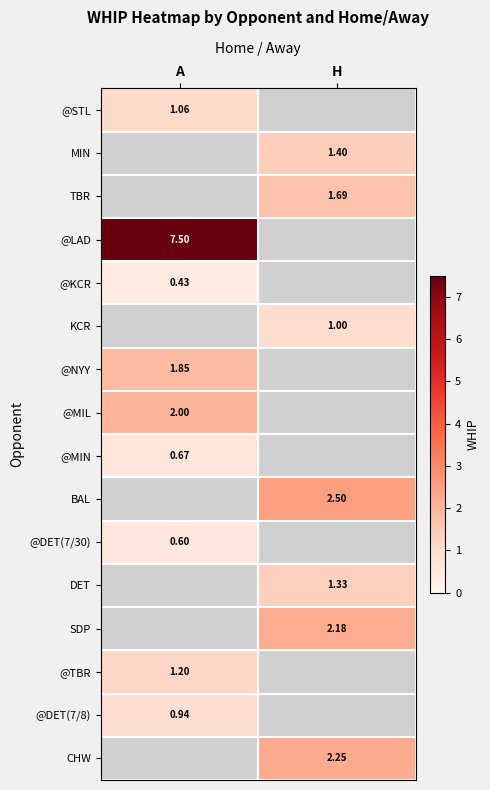

At how many categories does at least one series exceed 3?

1